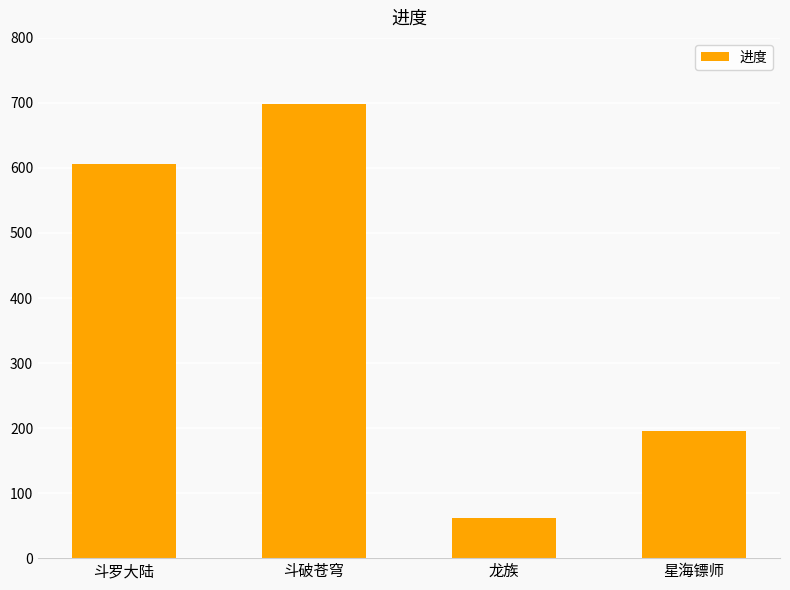

List the labels in order of value, smallest first.

龙族, 星海镖师, 斗罗大陆, 斗破苍穹